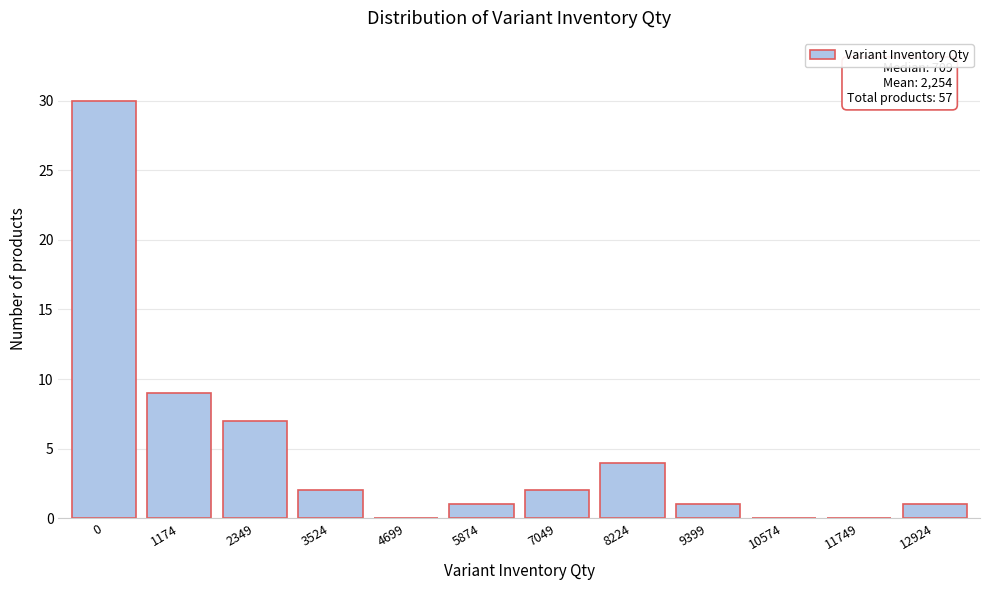

Reading left to right, extract all data points from this chart.

0=30	1174=9	2349=7	3524=2	4699=0	5874=1	7049=2	8224=4	9399=1	10574=0	11749=0	12924=1